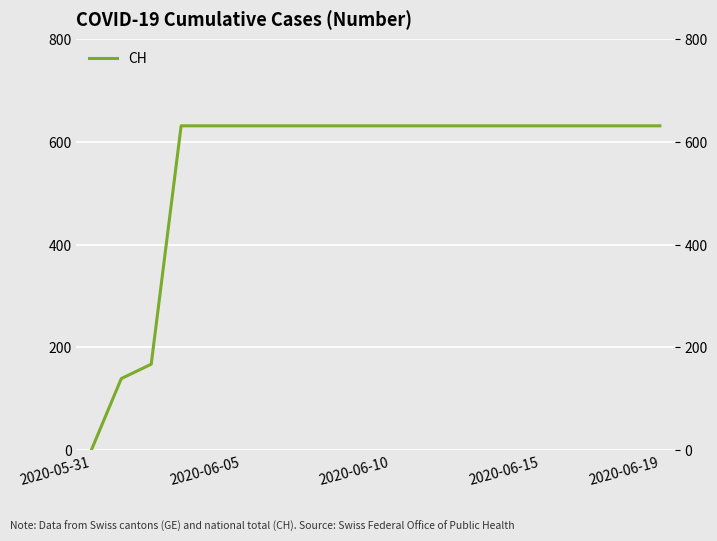

What is the difference between the maximum and second lowest values?

492